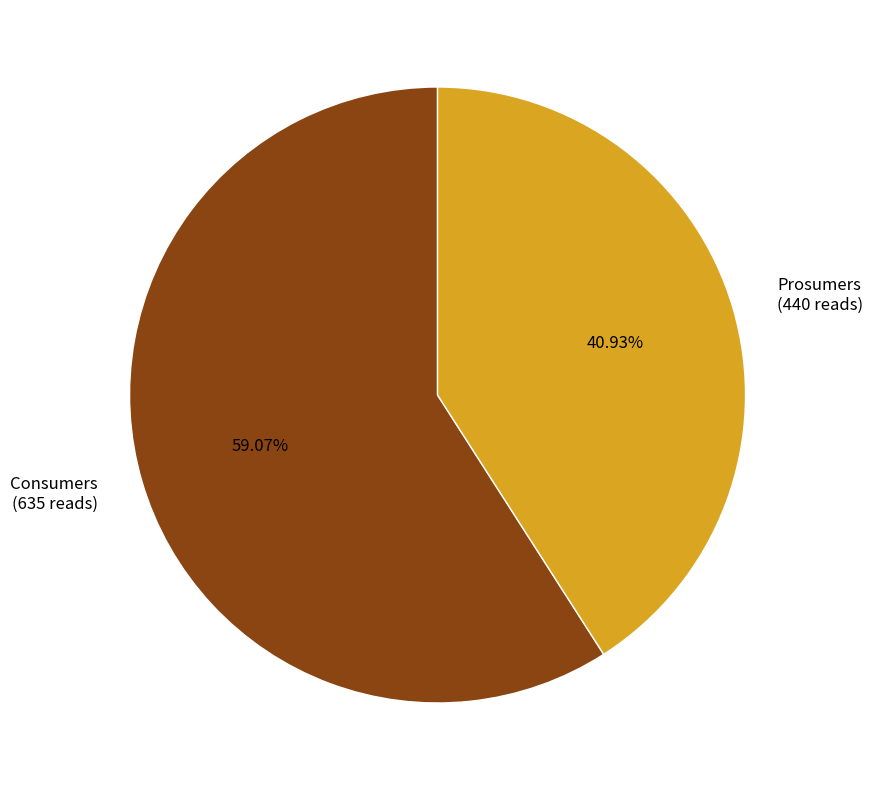

Do Prosumers and Consumers together represent more than half of the pie?

Yes